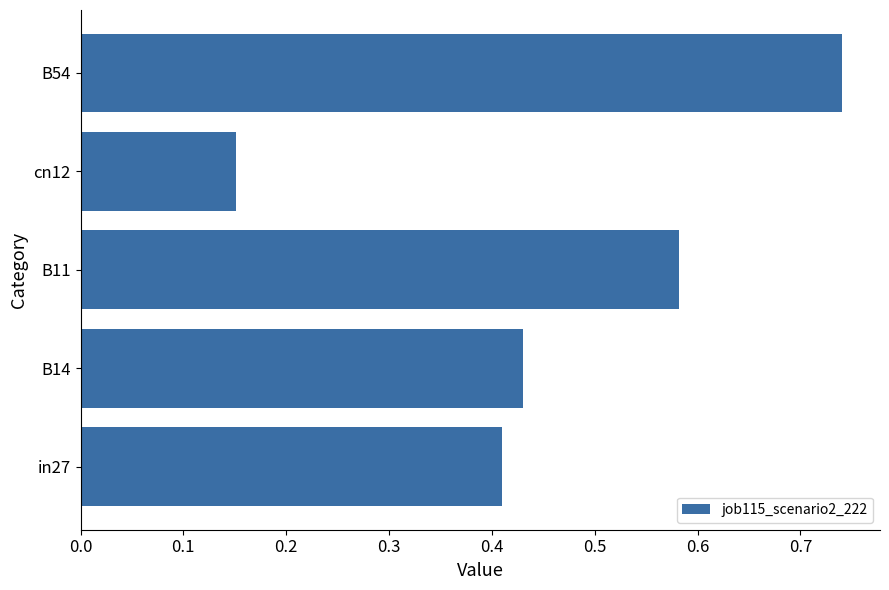

Which category has the highest value across all series?

B54